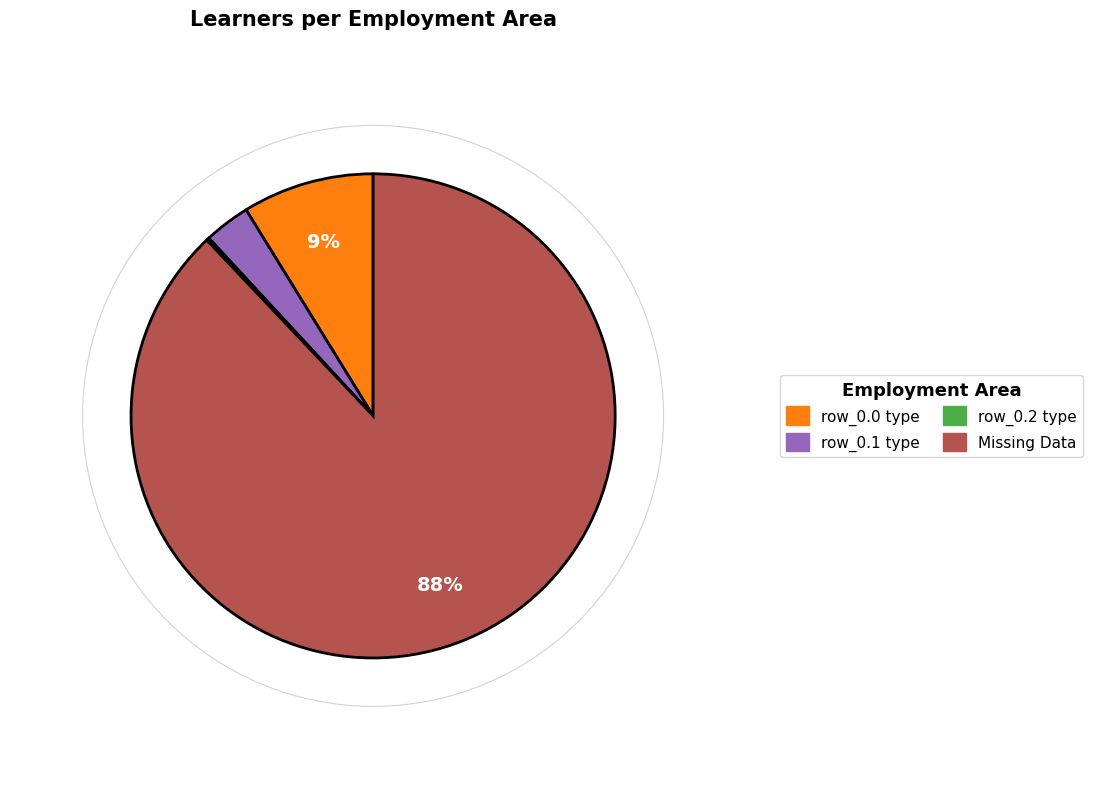

Is there any slice that represents more than half of the pie?

Yes